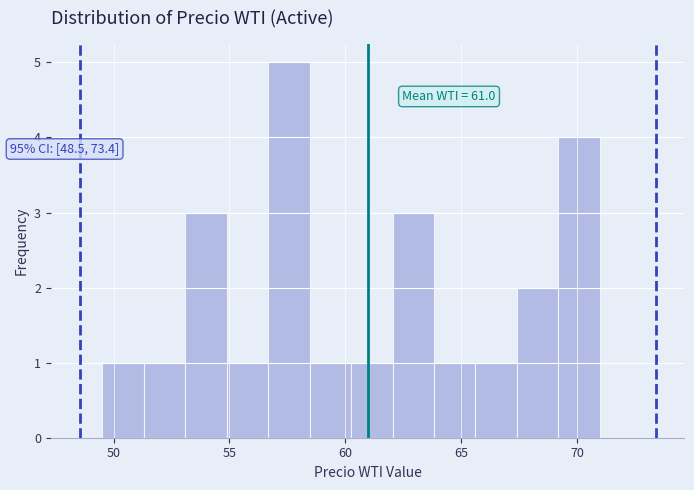

Read against the x-axis, roughly where is the centre of the tallest bar?

57.5